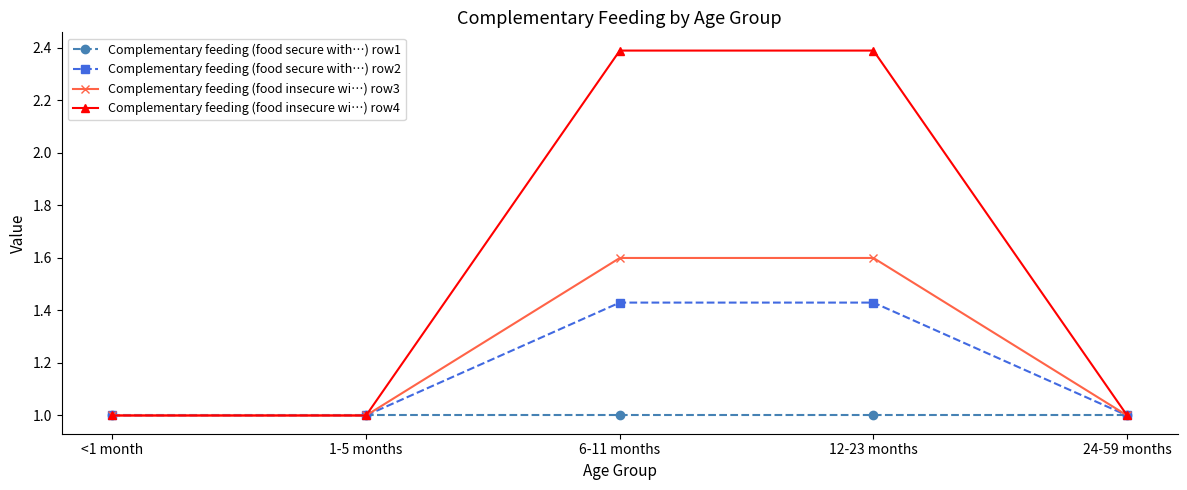

How many series are shown in this chart?

4